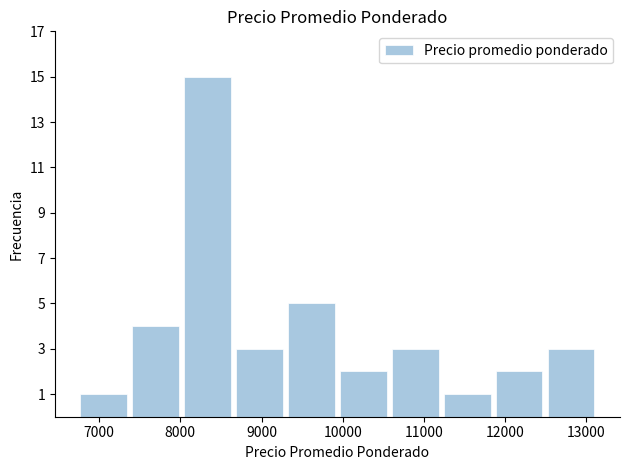

Reading left to right, list every bar in this chart as the range it spans on the x-axis followed by its height. Neither the bar edges nor the heights are printed on the chart, so give them approximately, as read against the axes.

6700 to 7400: 1
7400 to 8000: 4
8000 to 8700: 15
8700 to 9300: 3
9300 to 9900: 5
9900 to 10600: 2
10600 to 11200: 3
11200 to 11900: 1
11900 to 12500: 2
12500 to 13100: 3